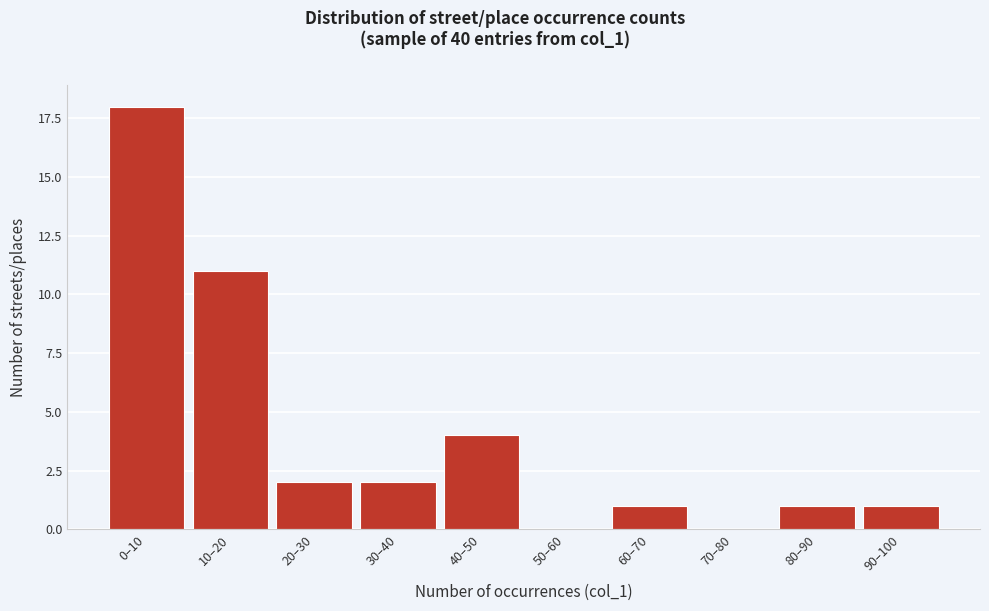

Reading left to right, list all the values displayed in this chart.

0–10=18	10–20=11	20–30=2	30–40=2	40–50=4	50–60=0	60–70=1	70–80=0	80–90=1	90–100=1